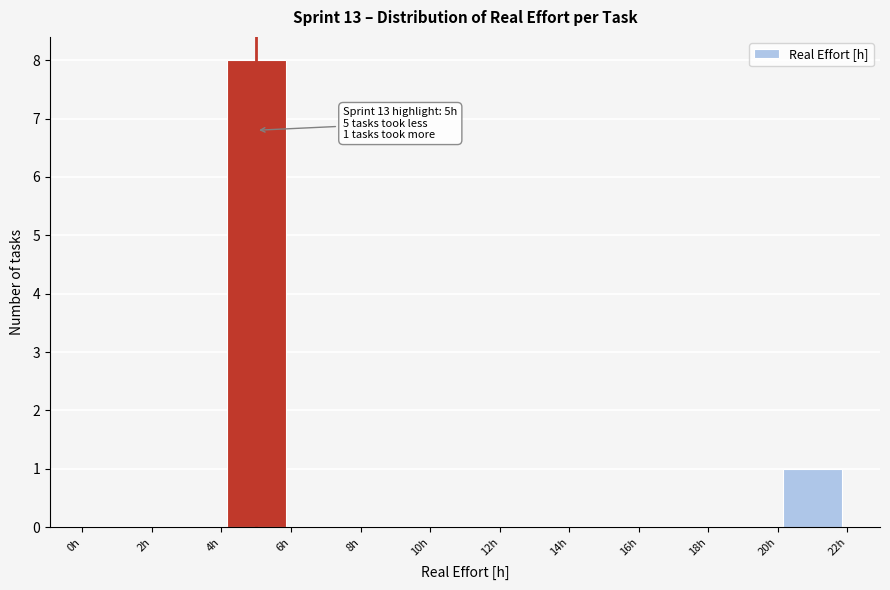

Which range on the x-axis has the tallest bar?

4 to 6